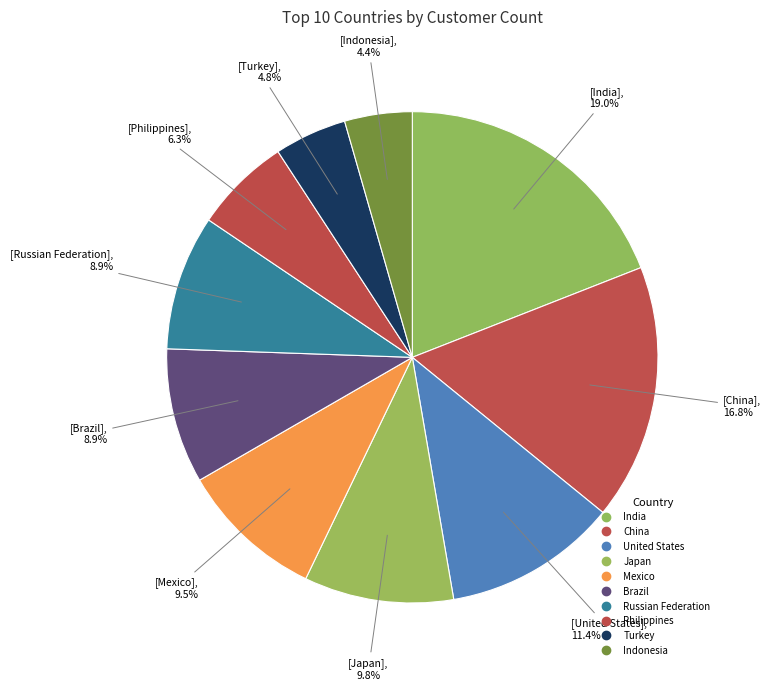

Is there any slice that represents more than half of the pie?

No